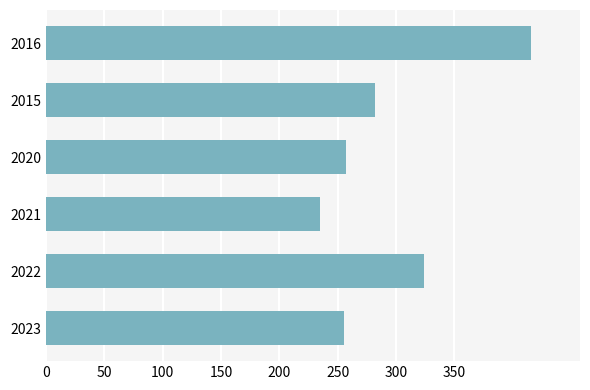

Read the value at 2021, to the nearest 10.

240